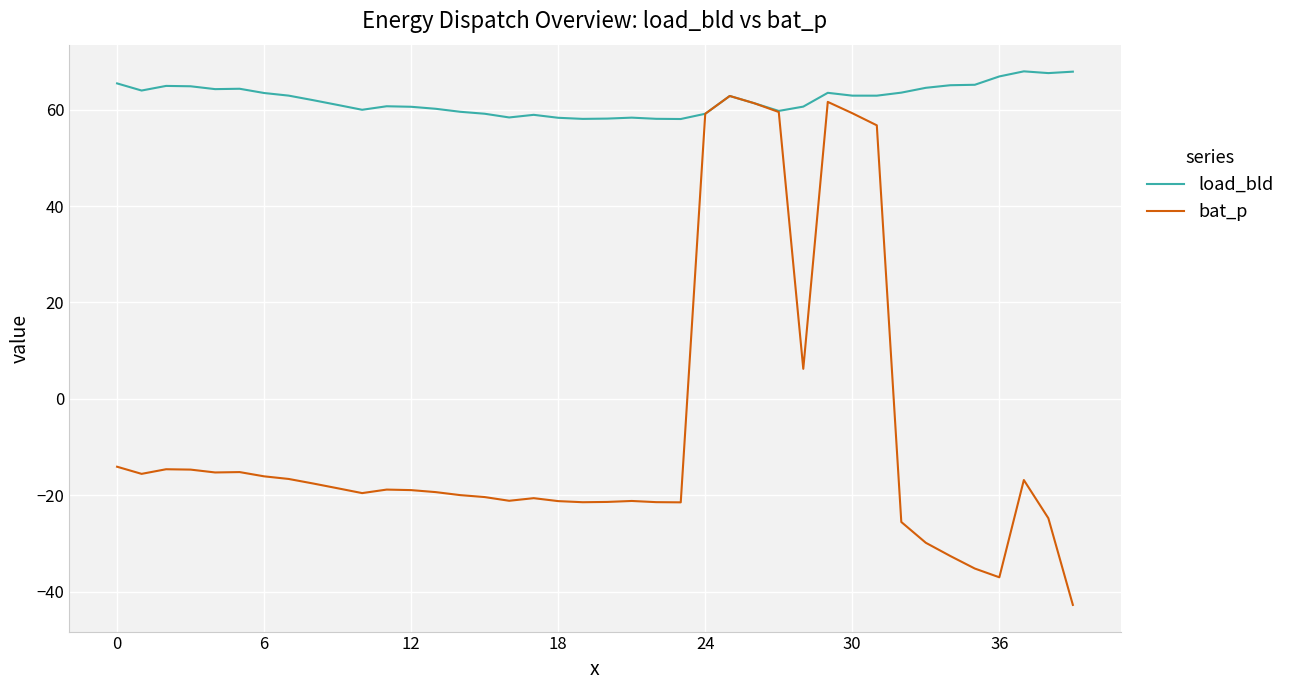

List the series in order of their peak value, lowest first.

bat_p, load_bld